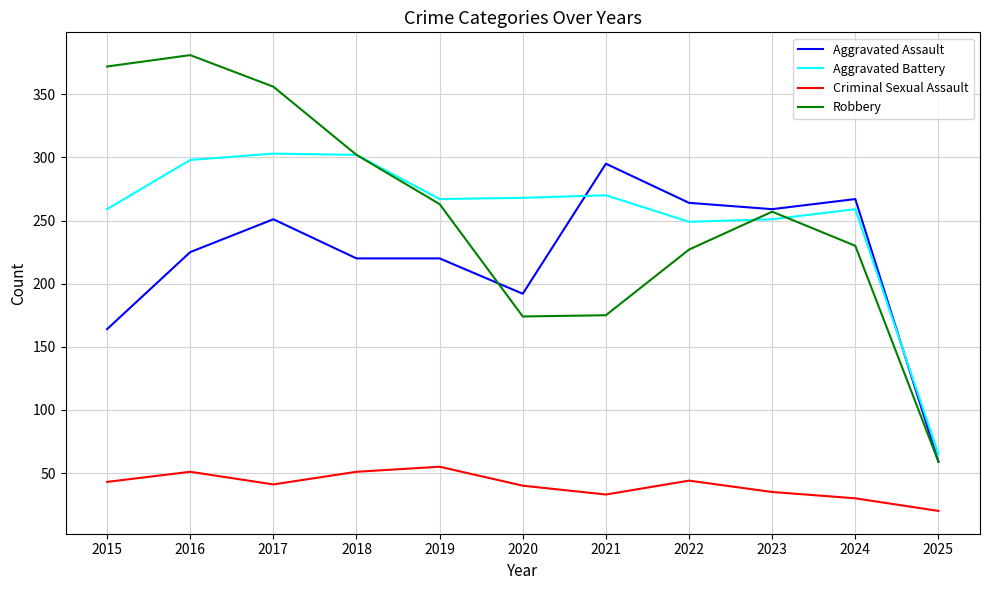

What is the highest value of the Aggravated Battery series?

303